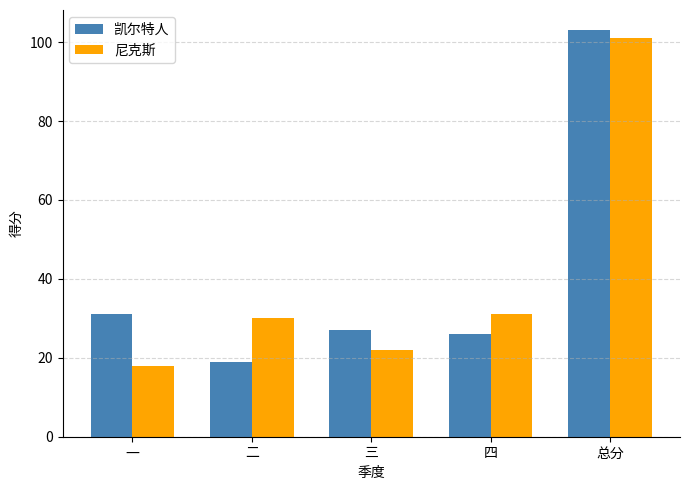

True or false: 尼克斯 has a value of 40 at 总分.

False